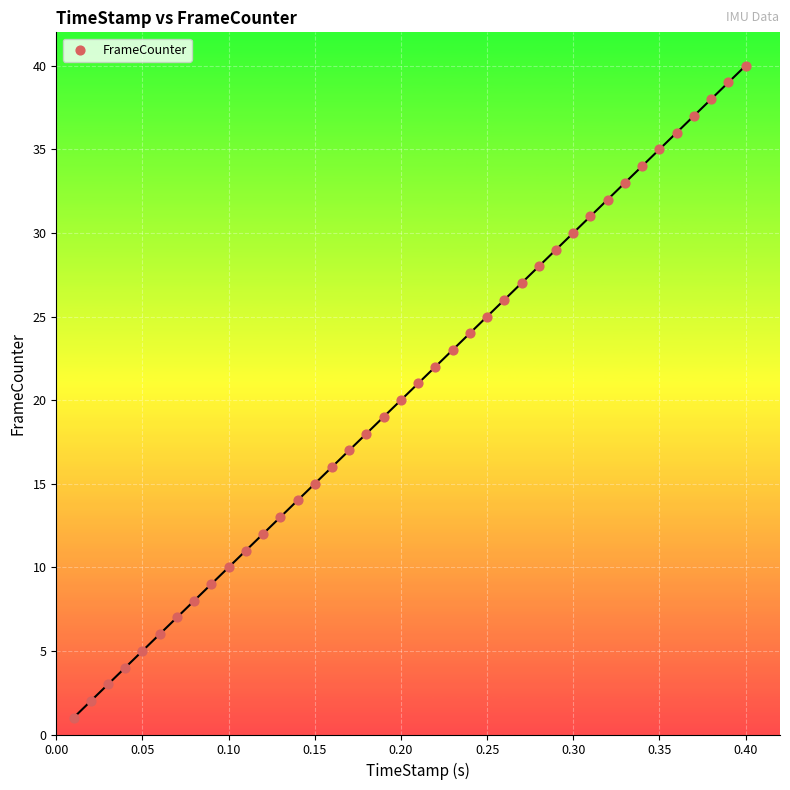

What is the range of Y values (max minus min)?

39